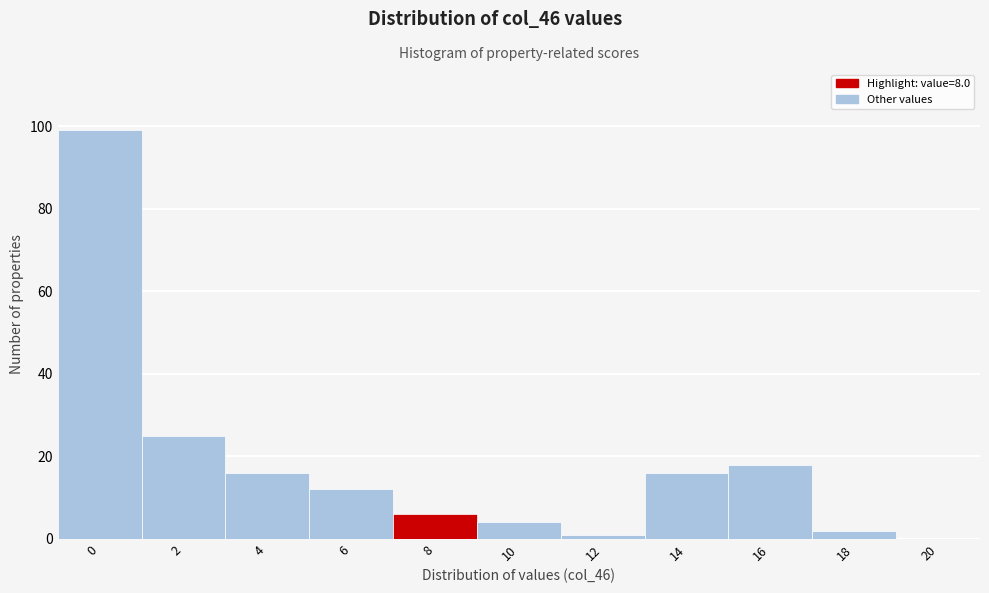

Reading left to right, transcribe all the data shown in this chart.

0=99	2=25	4=16	6=12	8=6	10=4	12=1	14=16	16=18	18=2	20=0